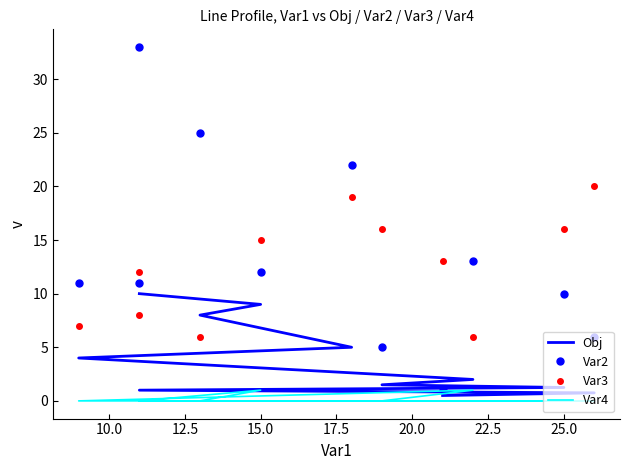

Reading left to right, list all the values displayed in this chart.

Obj: 10.0	9.0	8.0	5.0	4.0	2.0	1.5	1.2	1.0	0.8	0.5
Var2: 33.0	12.0	25.0	22.0	11.0	13.0	5.0	10.0	11.0	6.0	1.0
Var3: 12.0	15.0	6.0	19.0	7.0	6.0	16.0	16.0	8.0	20.0	13.0
Var4: 0.0	1.0	0.0	0.0	0.0	1.0	0.0	0.0	0.0	0.0	0.0